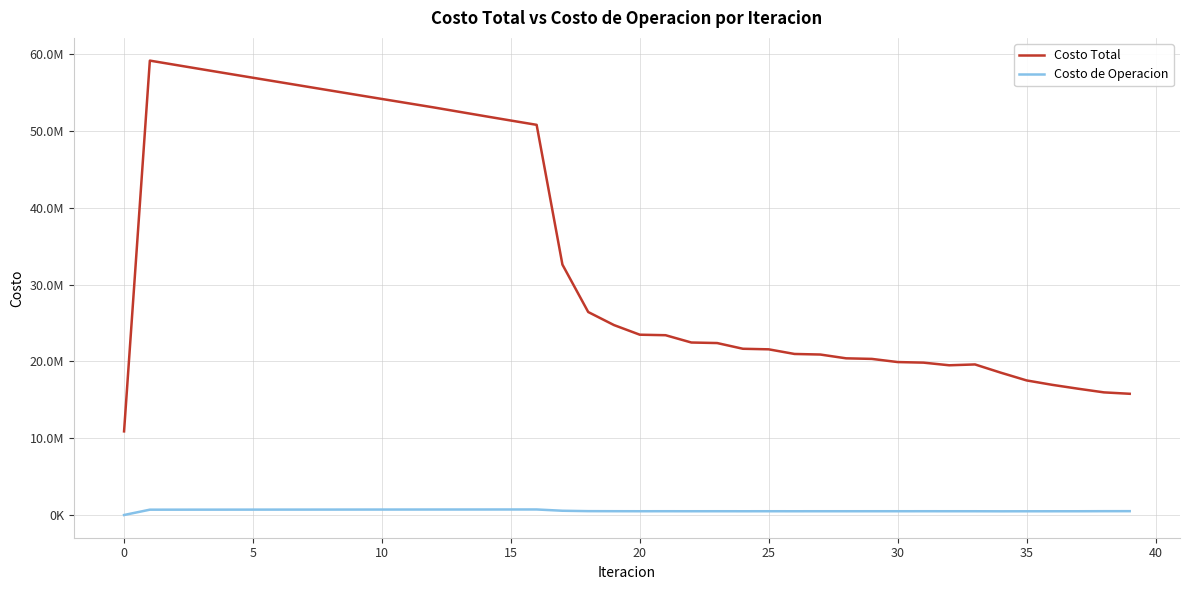

Does the chart display data point markers on the line(s)?

No